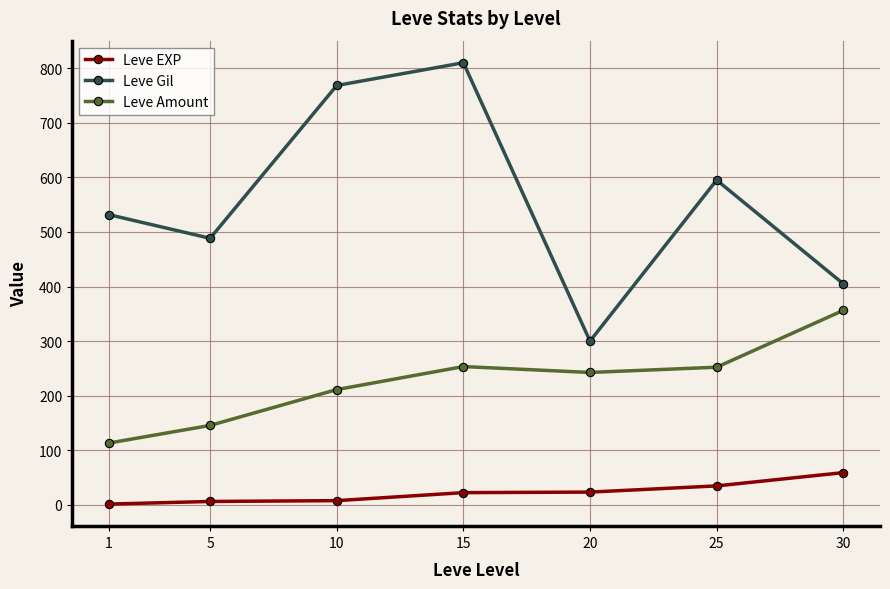

Does the chart display data point markers on the line(s)?

Yes